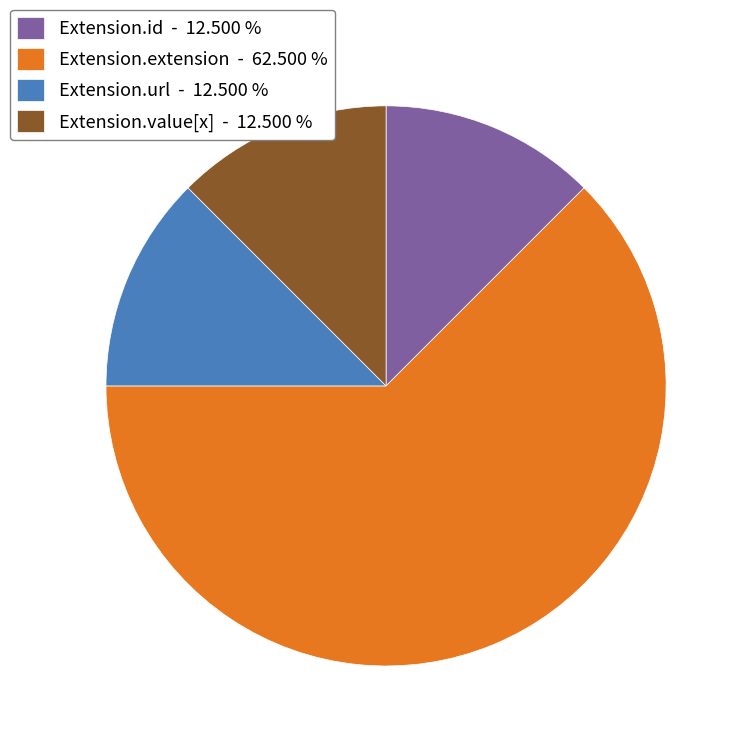

Is the sum of Extension.value[x] - 12.500 % and Extension.extension - 62.500 % greater than half?

Yes